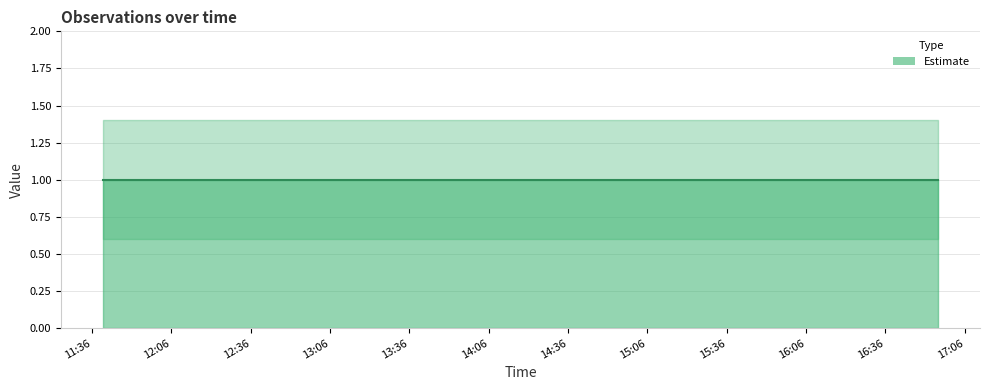

Reading right to left, extract all data points from this chart.

Estimate: 1.0	1.0	1.0	1.0	1.0	1.0	1.0	1.0
Estimate lower: 0.6	0.6	0.6	0.6	0.6	0.6	0.6	0.6
Estimate upper: 1.4	1.4	1.4	1.4	1.4	1.4	1.4	1.4